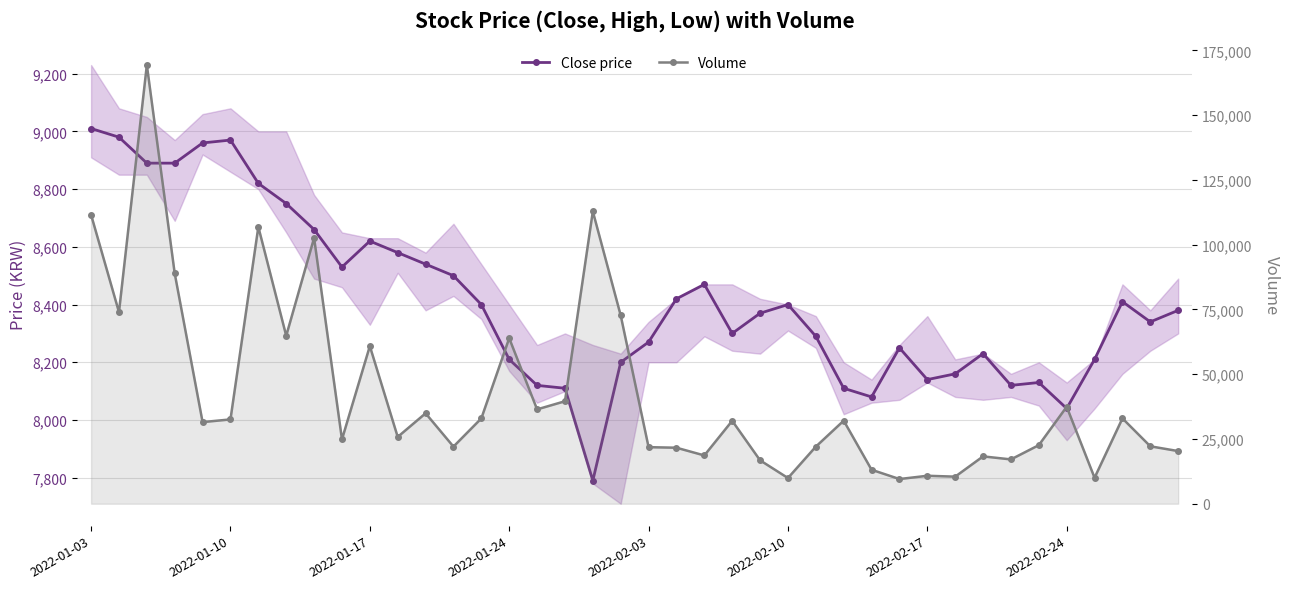

At how many categories does at least one series exceed 148832?

1